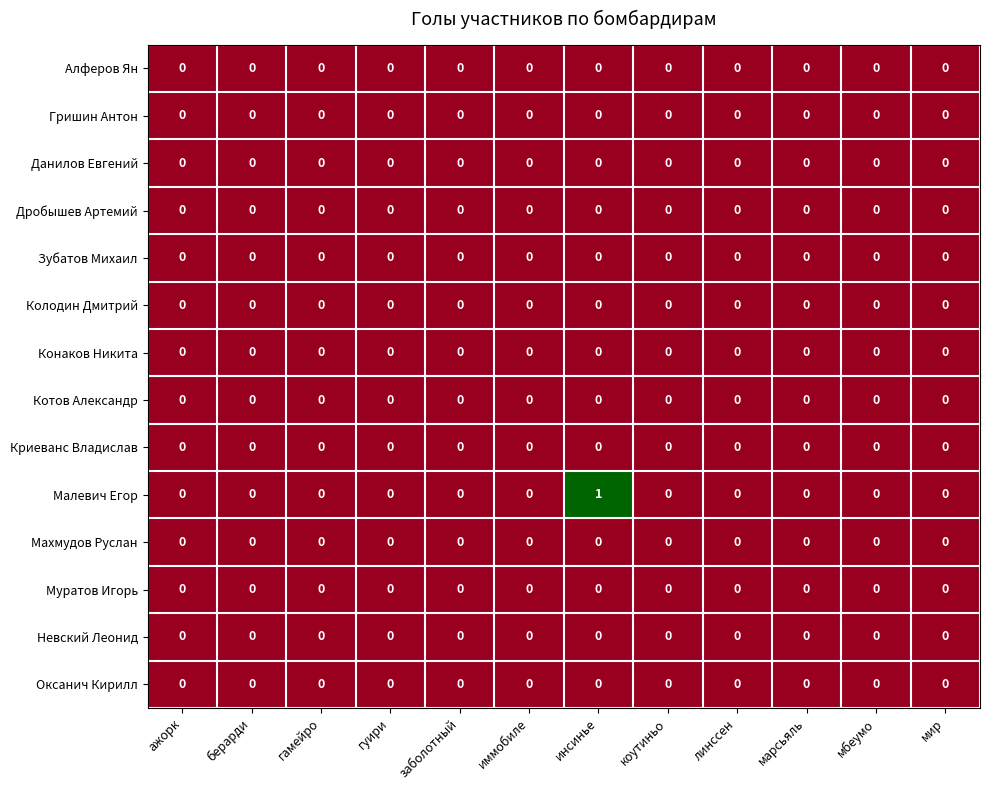

At which category is the sum across all series the highest?

инсинье